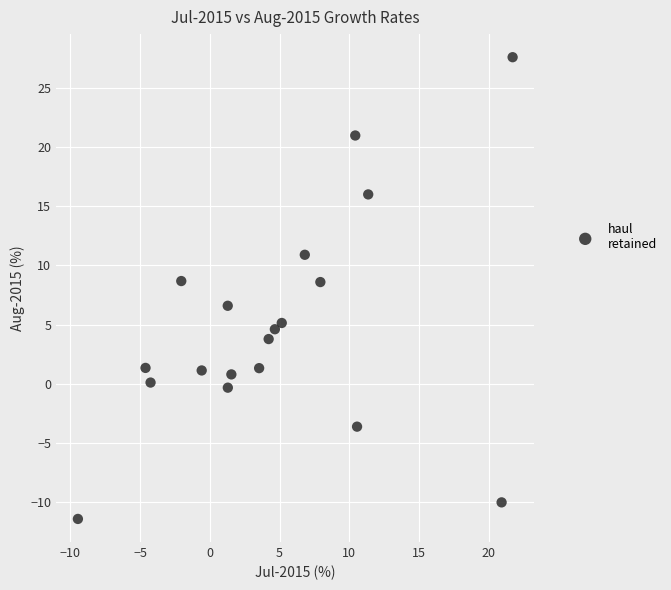

What is the range of Y values (max minus min)?

39.0